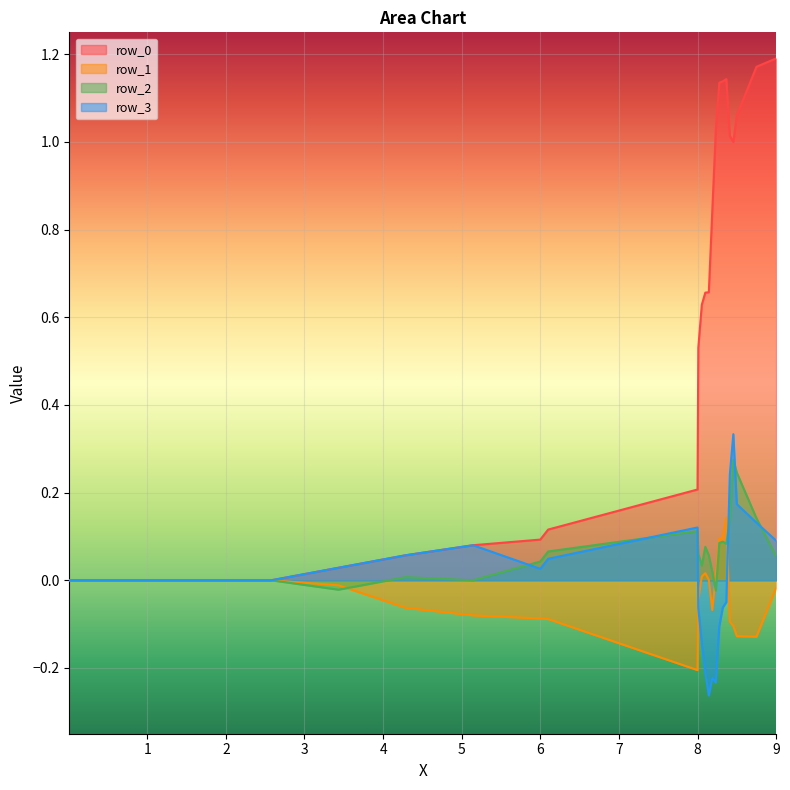

What is the difference between the maximum and minimum values in the row_1 series?

0.3